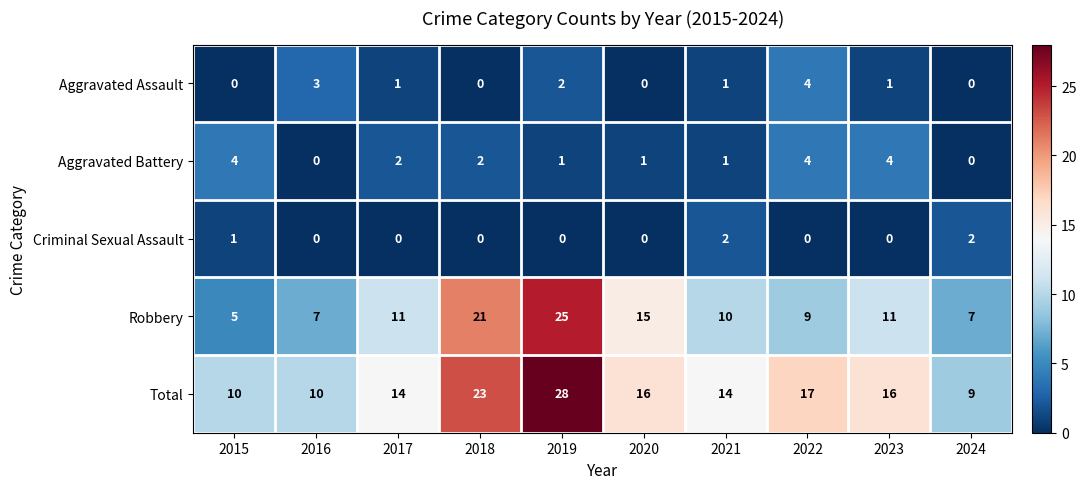

Which series has the largest total across all categories?

Total